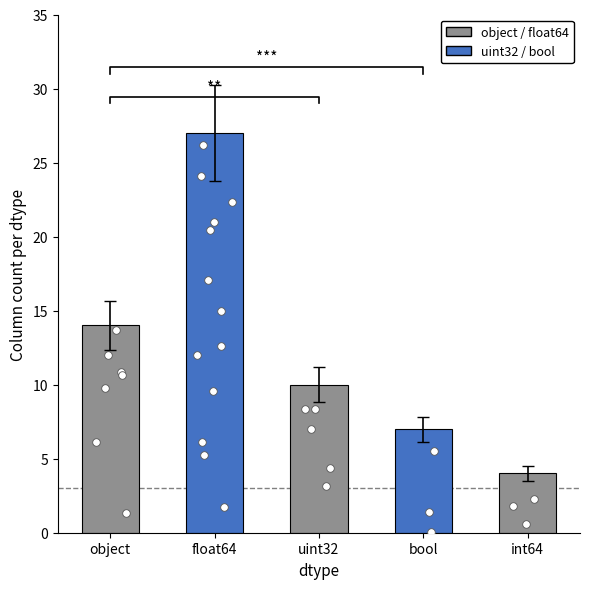

What is the change in value from bool to int64?

-3